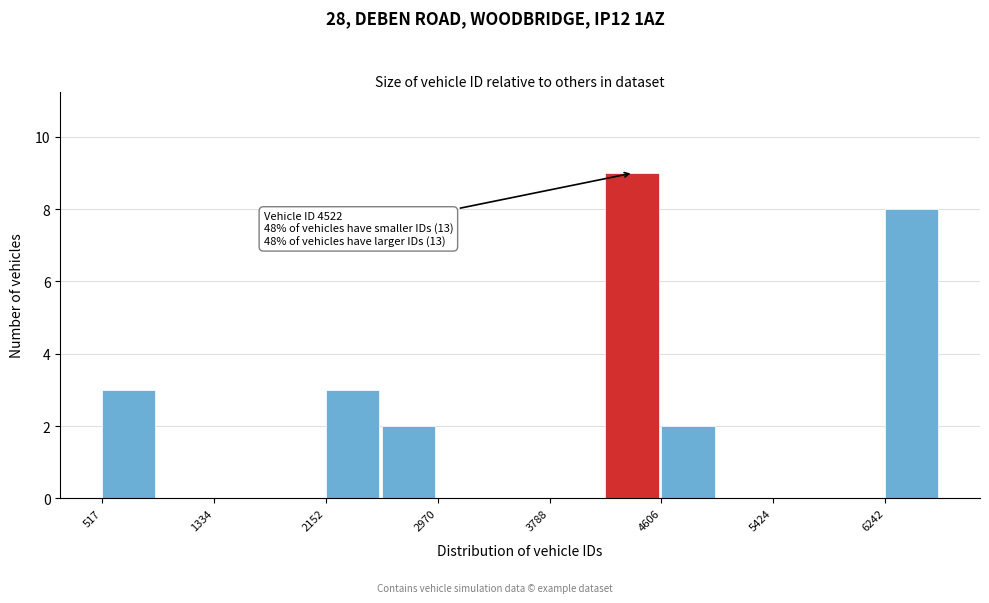

Over which range of the x-axis is the bar tallest?

4200 to 4600